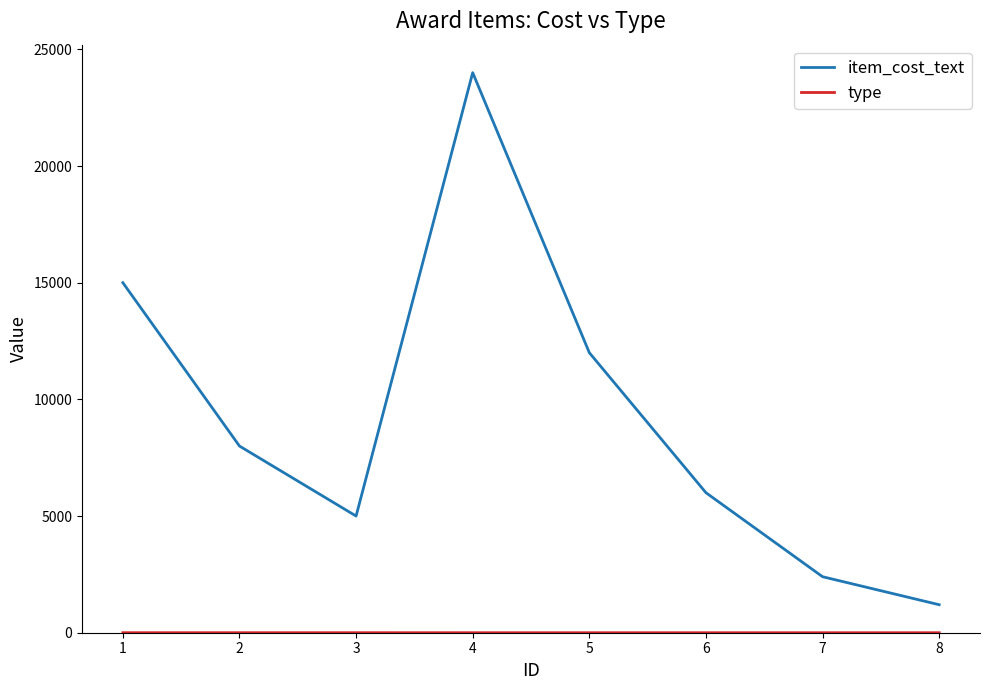

Which series has the widest spread of values?

item_cost_text